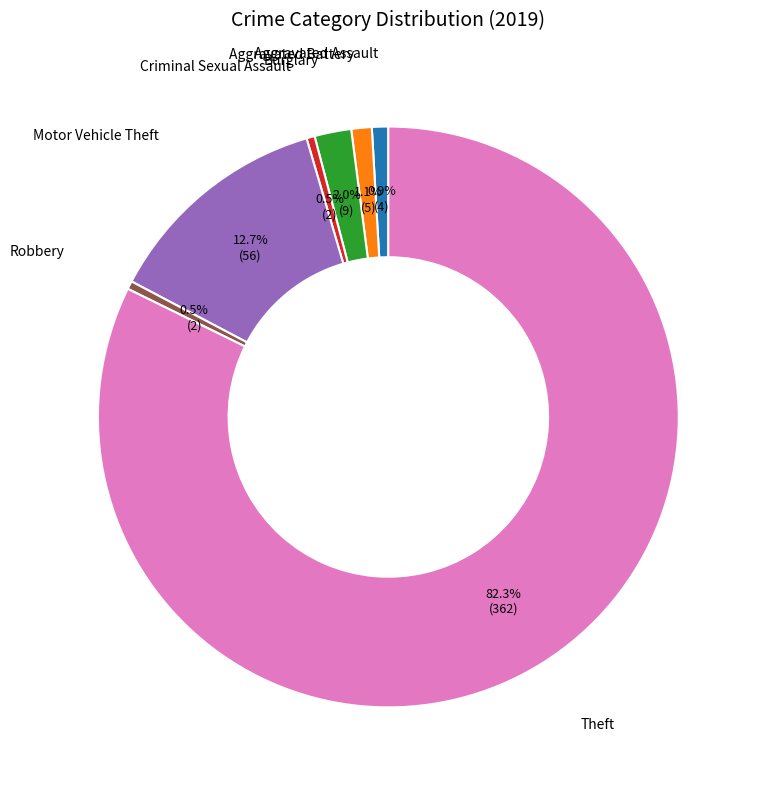

Does Criminal Sexual Assault account for over 50% of the chart?

No